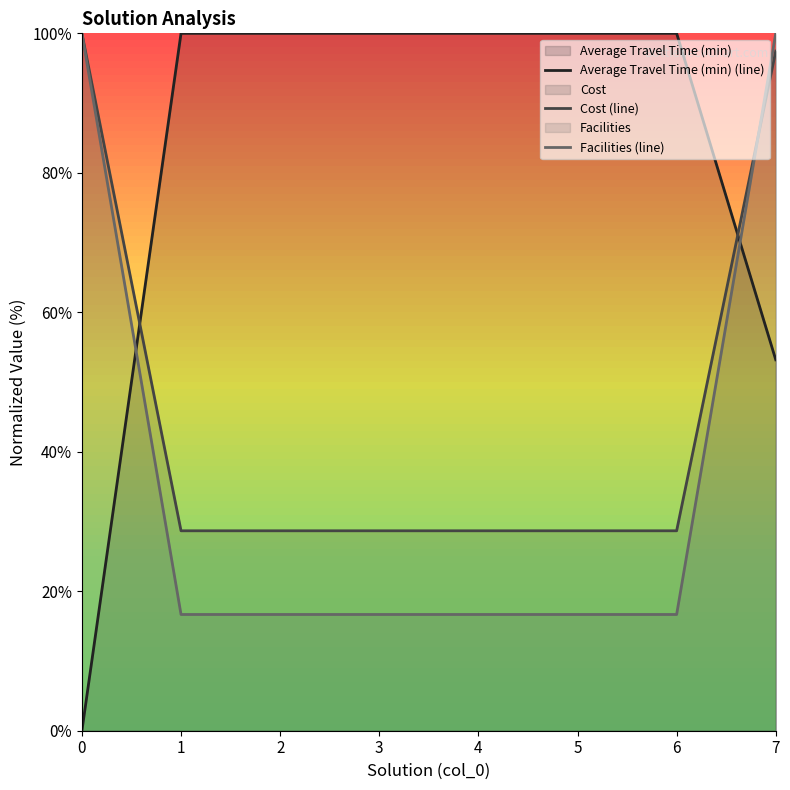

Between which two adjacent categories do Facilities (line) and Average Travel Time (min) (line) first intersect?

0 and 1